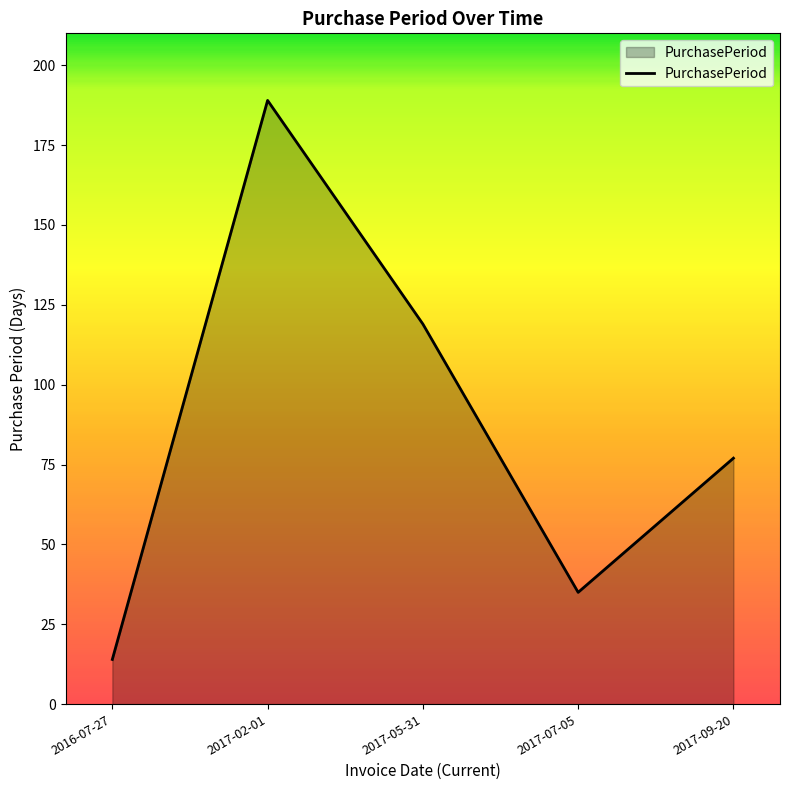

List the labels in order of value, smallest first.

2016-07-27, 2017-07-05, 2017-09-20, 2017-05-31, 2017-02-01